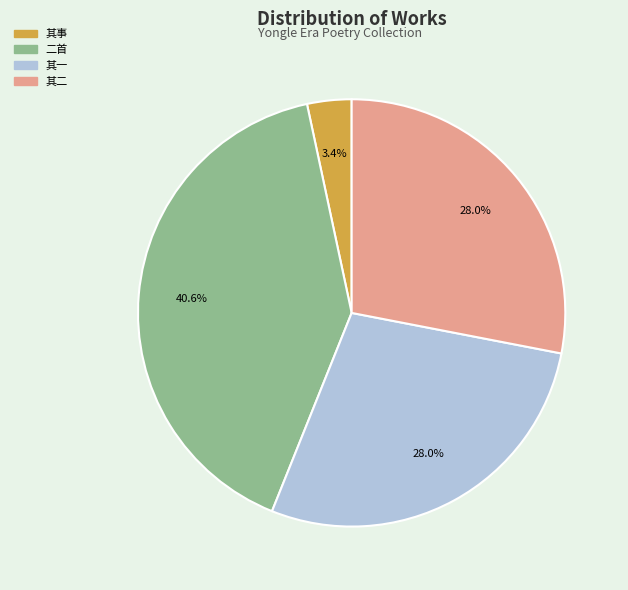

What percentage is NOT represented by 二首?

59.4%